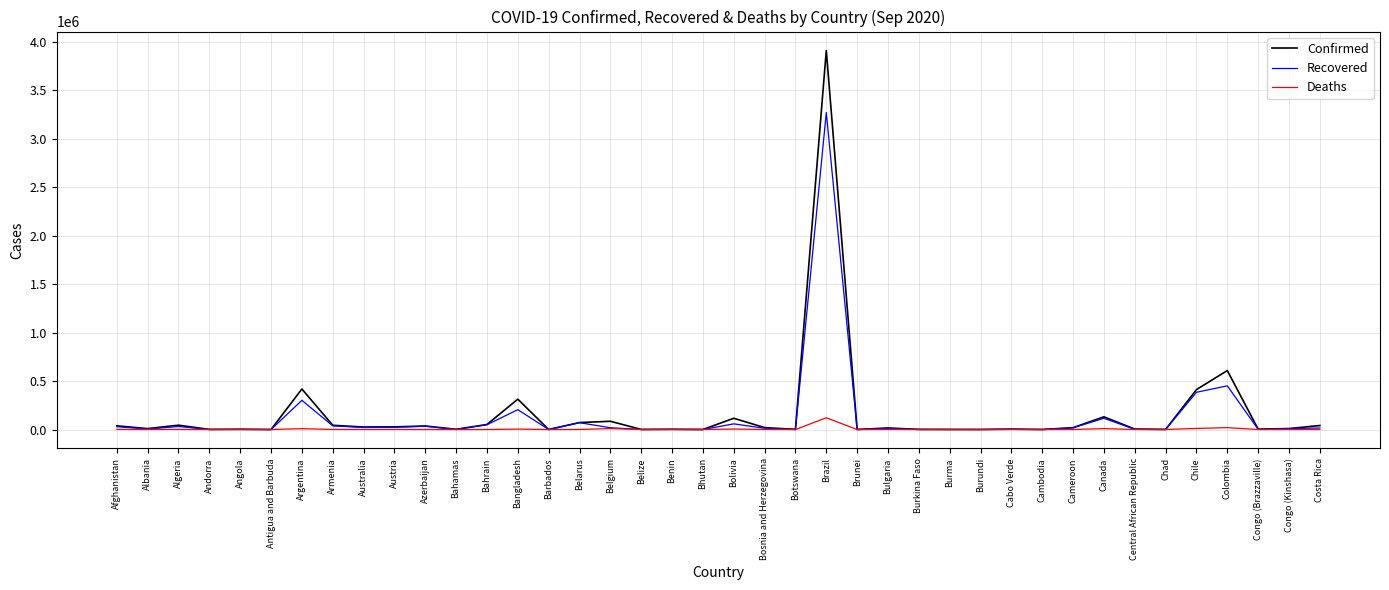

How many series are shown in this chart?

3